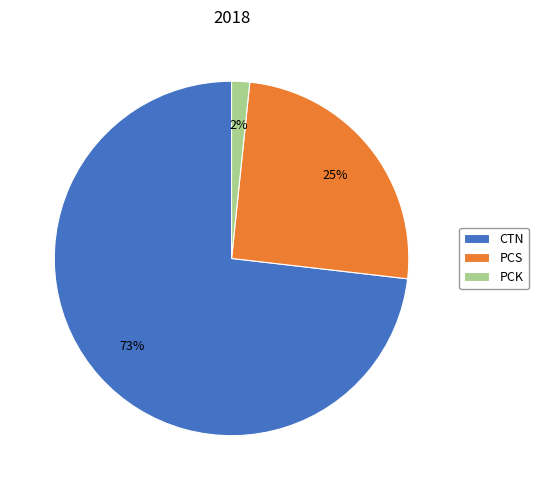

How many segments does this pie chart have?

3